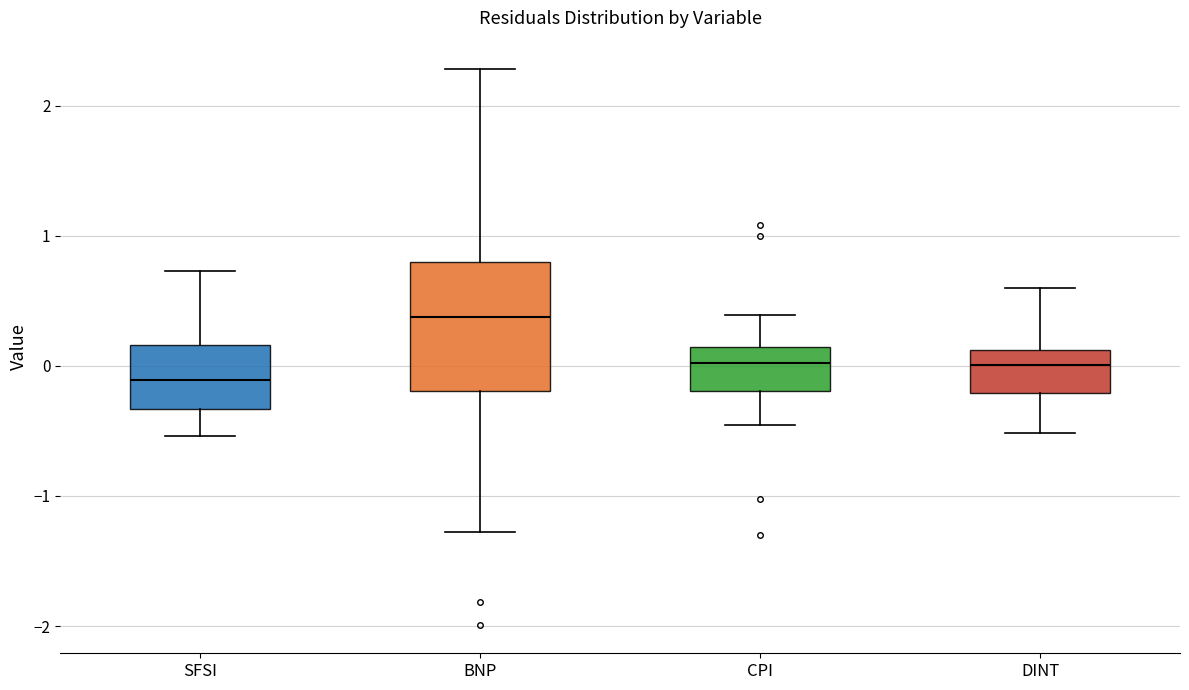

Where is the lower edge of the box for SFSI on the y-axis? The values are not printed on the chart, so give them approximately, as read against the axis.

-0.3